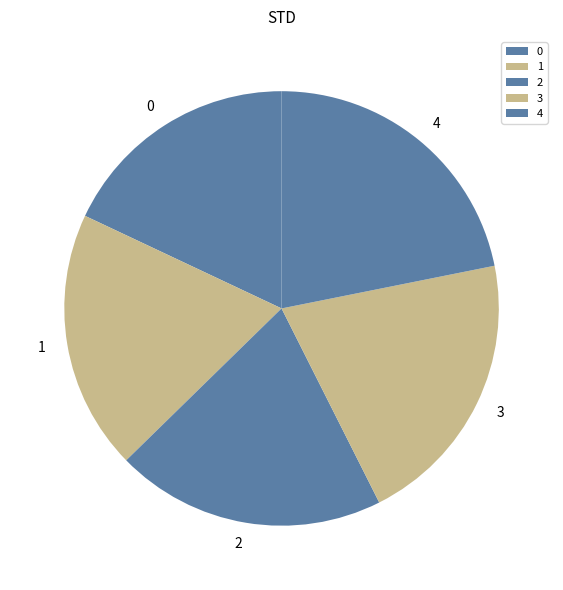

Is it true that 0 is 18% of the pie?

True